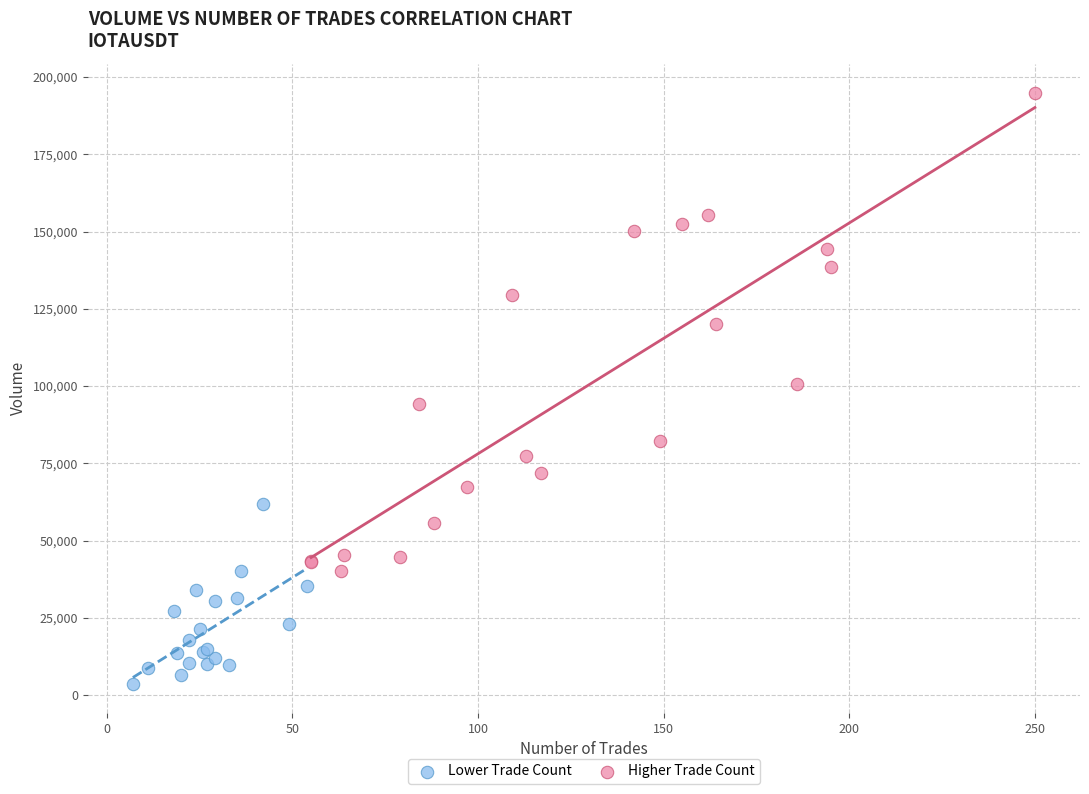

Which series has the largest Y range (max minus min)?

Higher Trade Count